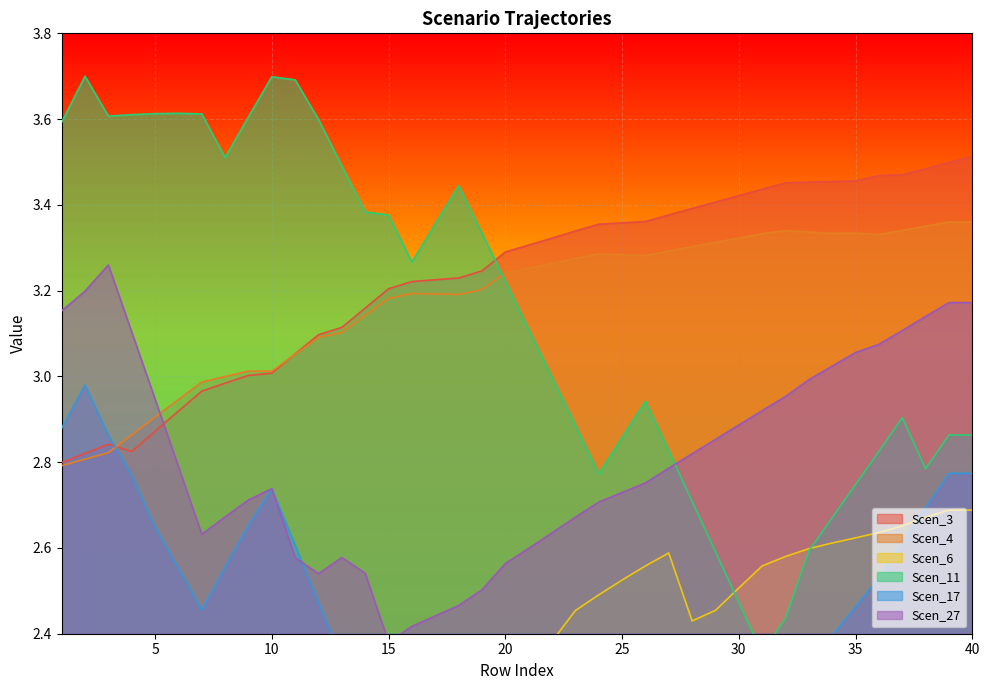

At how many categories does at least one series exceed 2?

40